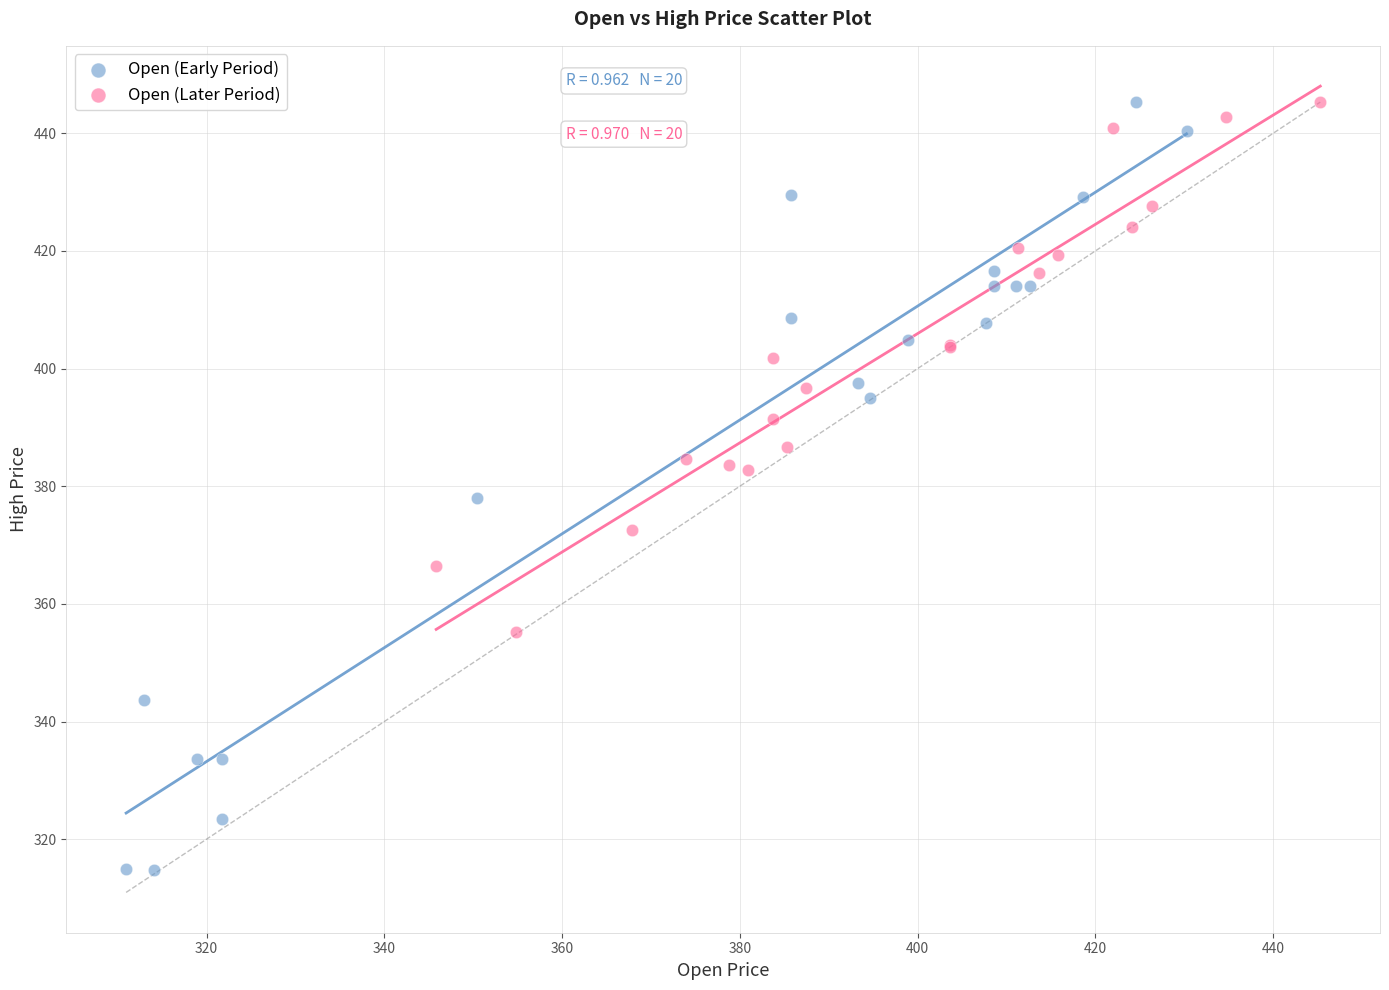

Which series reaches the minimum Y coordinate?

Open (Early Period)